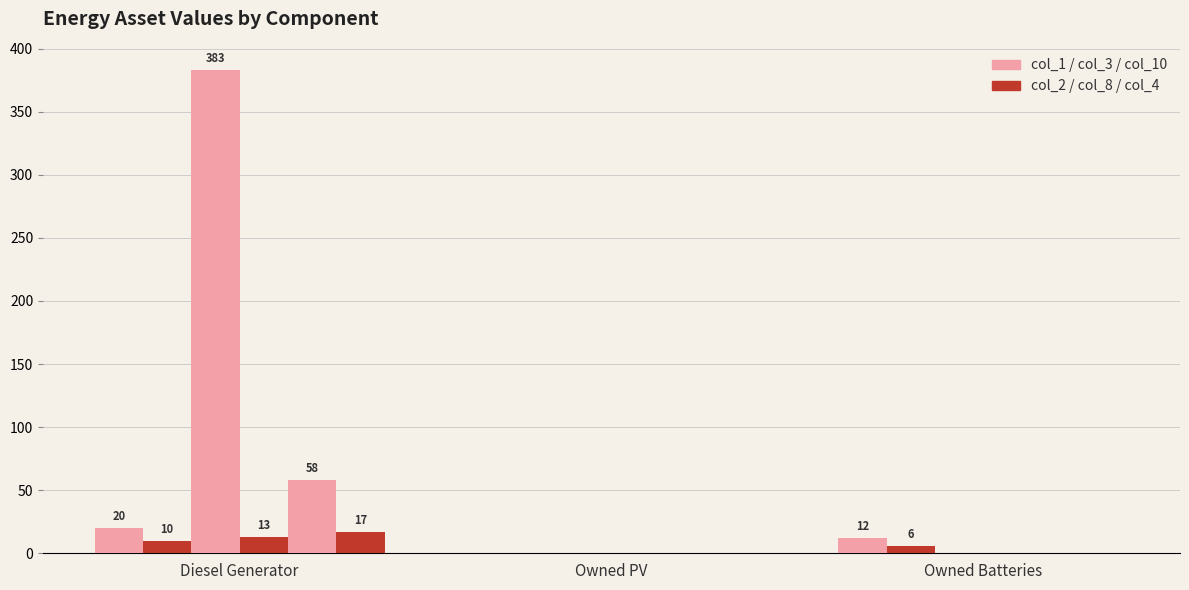

Are the bars grouped side by side (vs. stacked)?

Yes